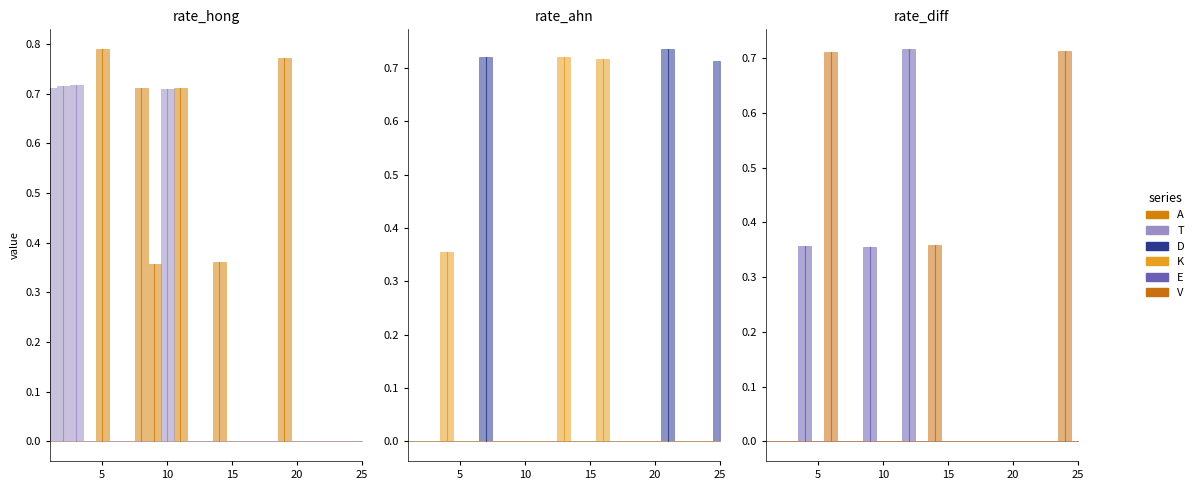

What is the sum of the A values at 19 and 8?

1.5